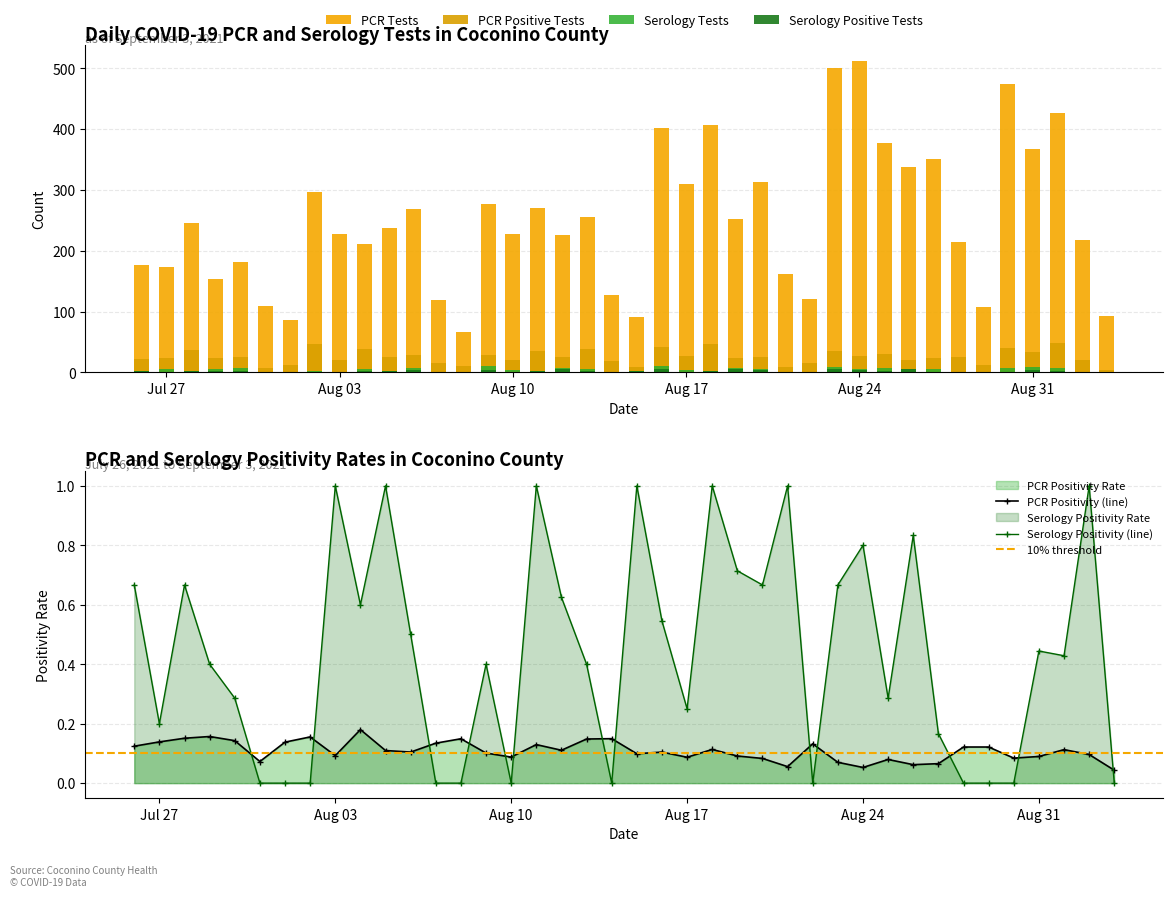

Rank the series by their maximum value, from highest to lowest.

PCR Tests, PCR Positive Tests, Serology Tests, Serology Positive Tests